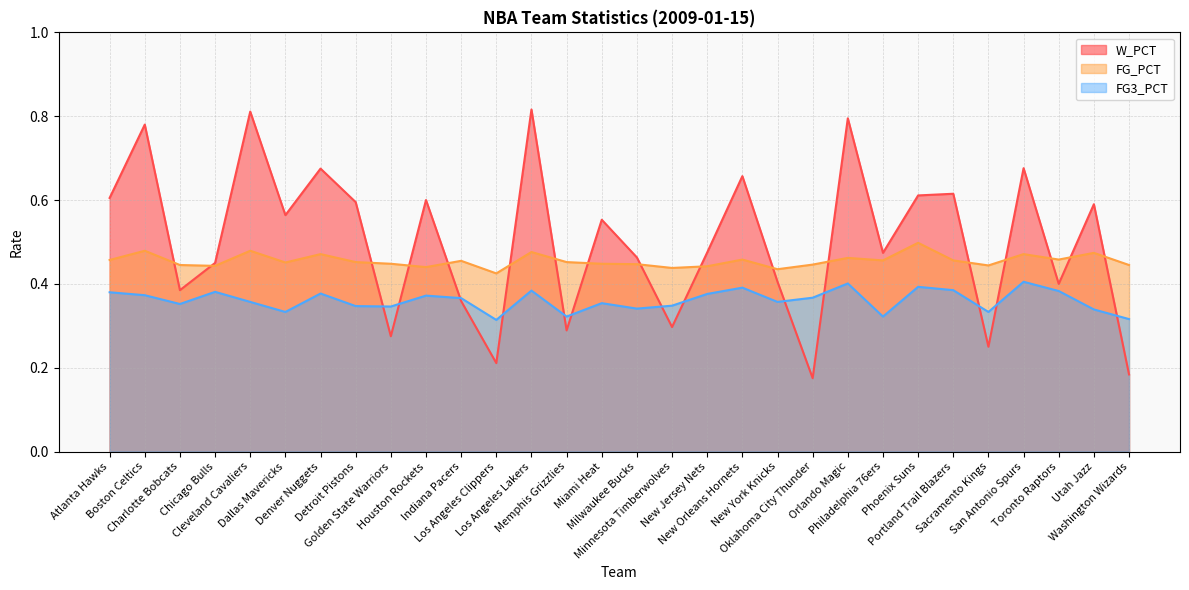

What is the average value of the W_PCT series?

0.5